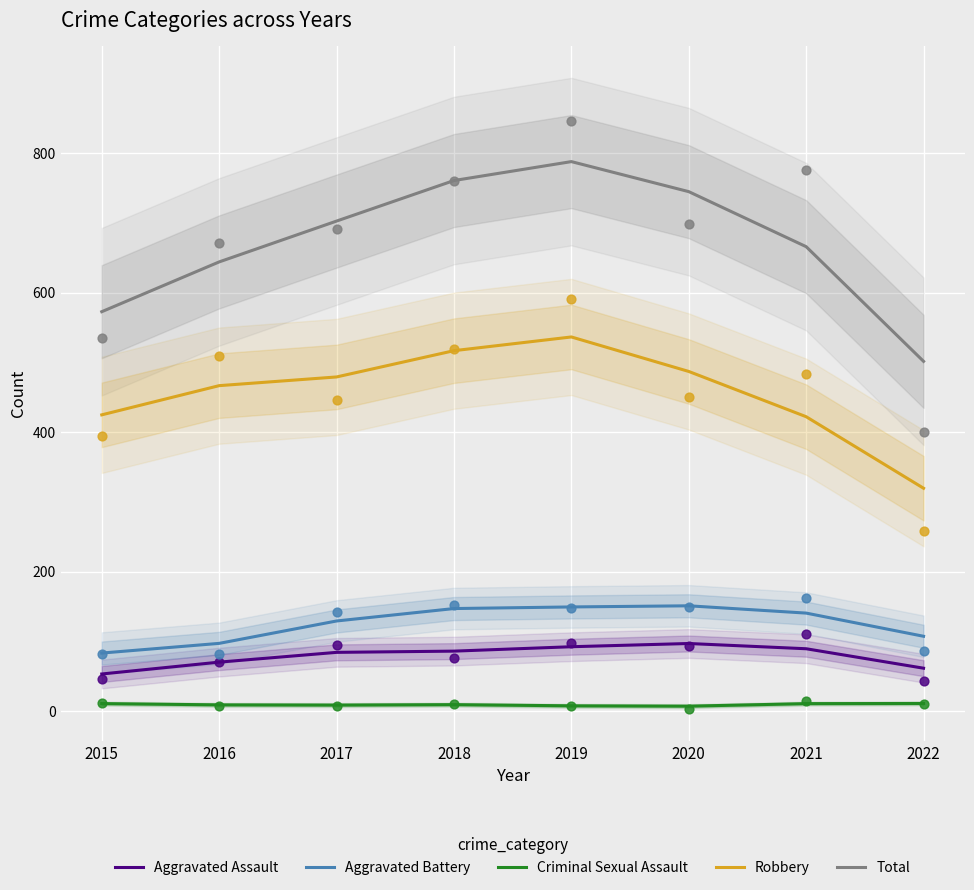

Which series contains the highest Y value?

Total